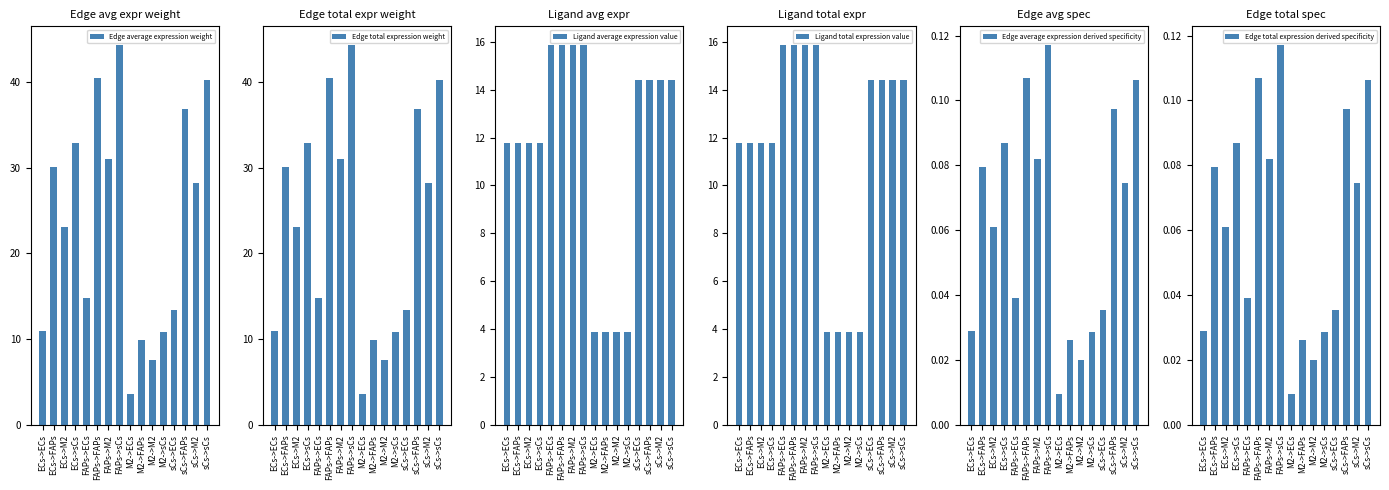

What is the value of the Edge total expression derived specificity bar at the 7th from the left?

0.1